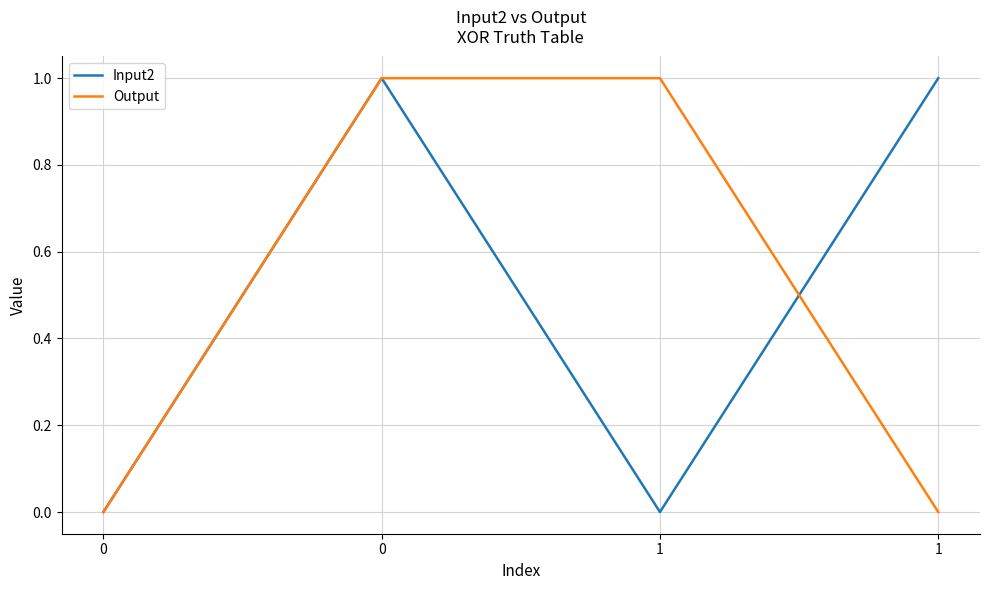

What is the spread (max minus min) of values at 1?

1